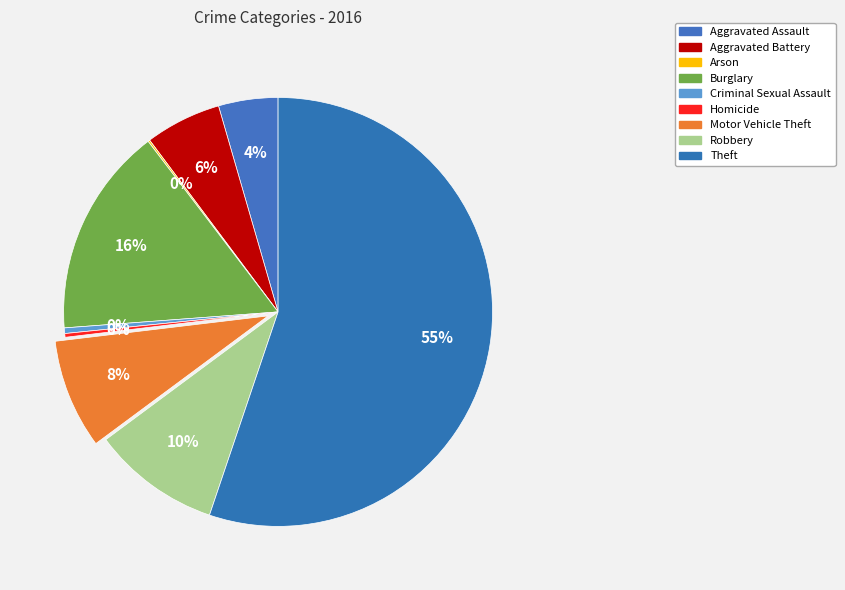

Does Burglary account for over 50% of the chart?

No